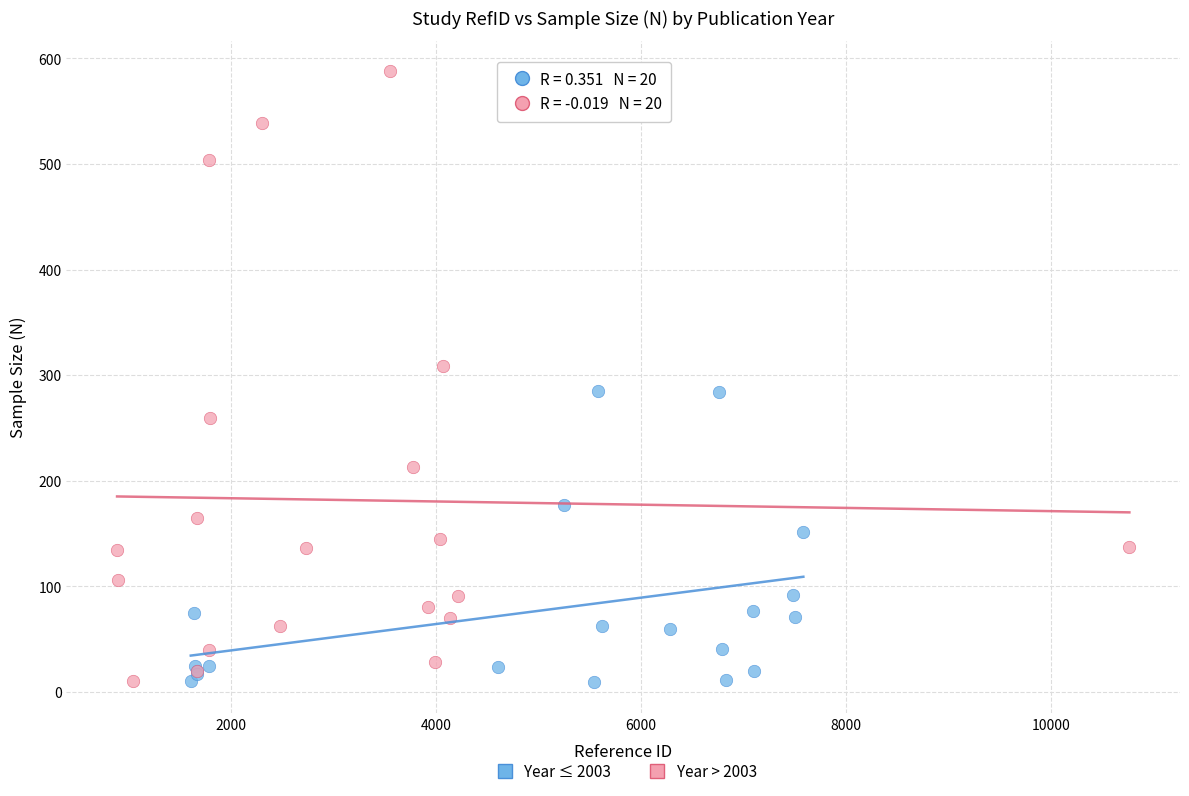

Which series contains the highest Y value?

Year > 2003